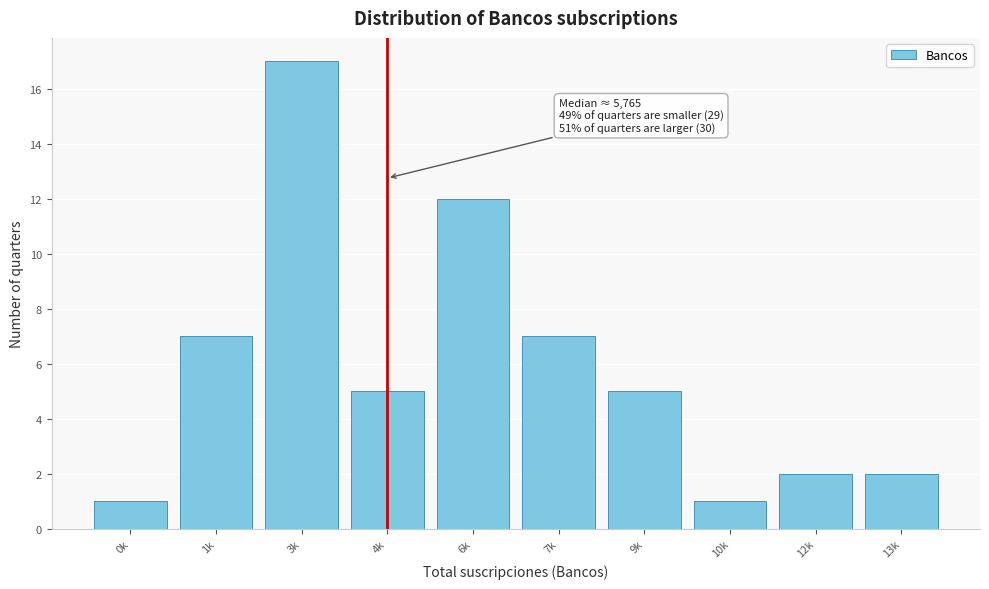

Reading right to left, transcribe all the data shown in this chart.

2	2	1	5	7	12	5	17	7	1